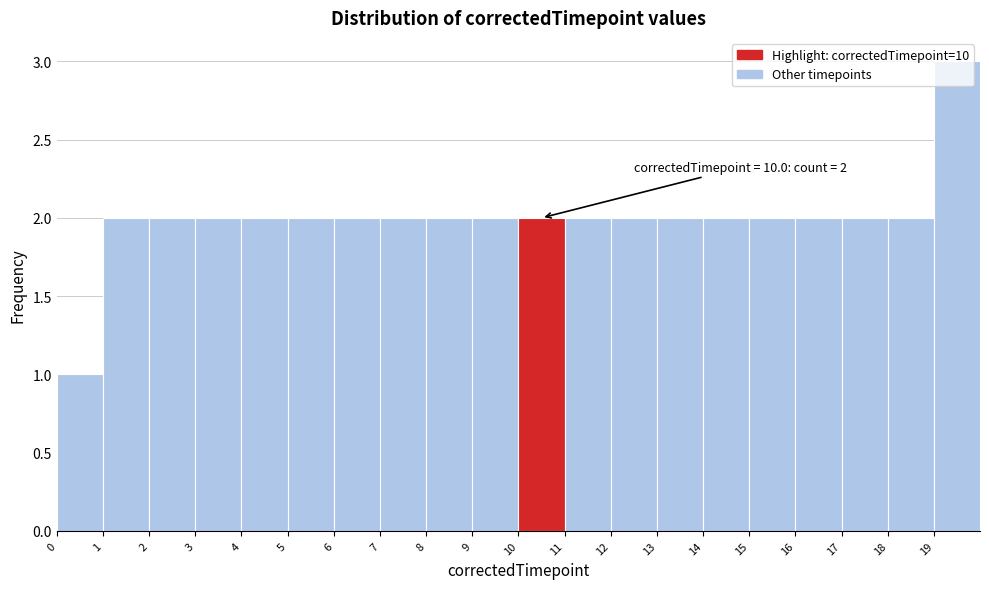

Over which range of the x-axis is the bar tallest?

19 to 20